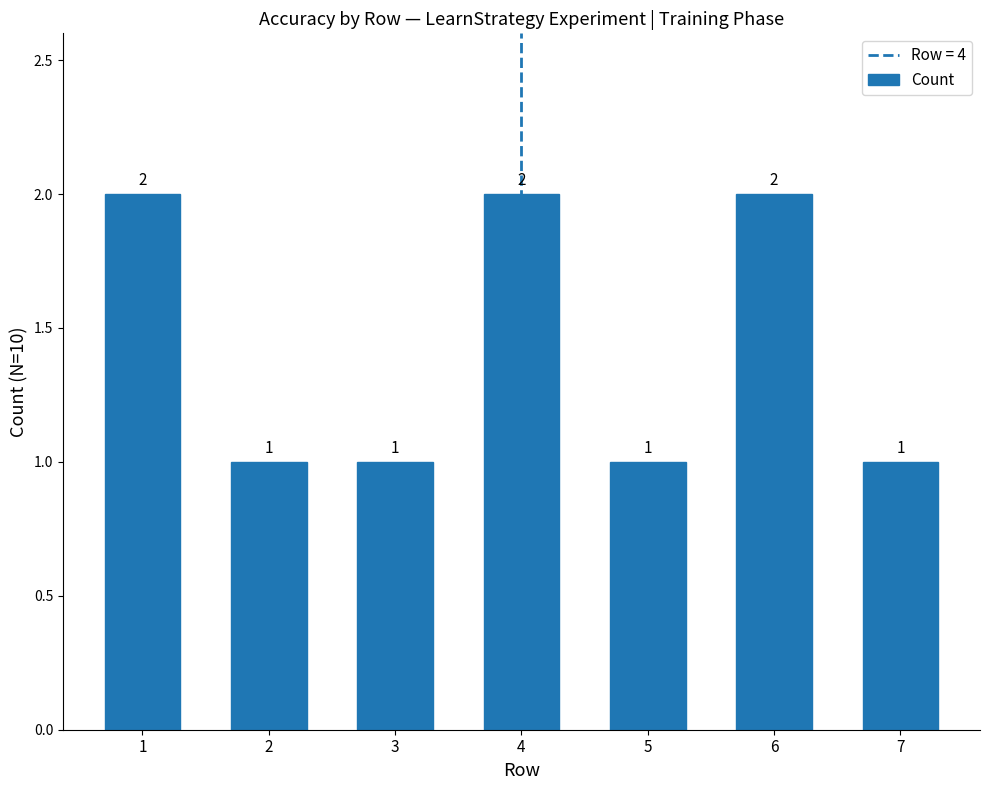

How many values are between 1 and 2?

7